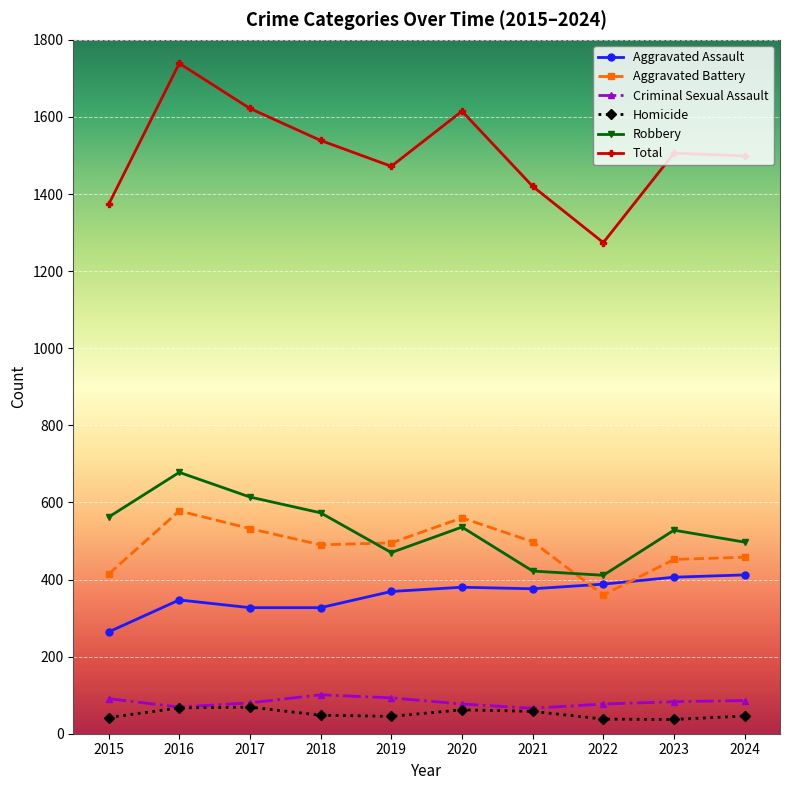

At which category is the sum across all series the highest?

2016